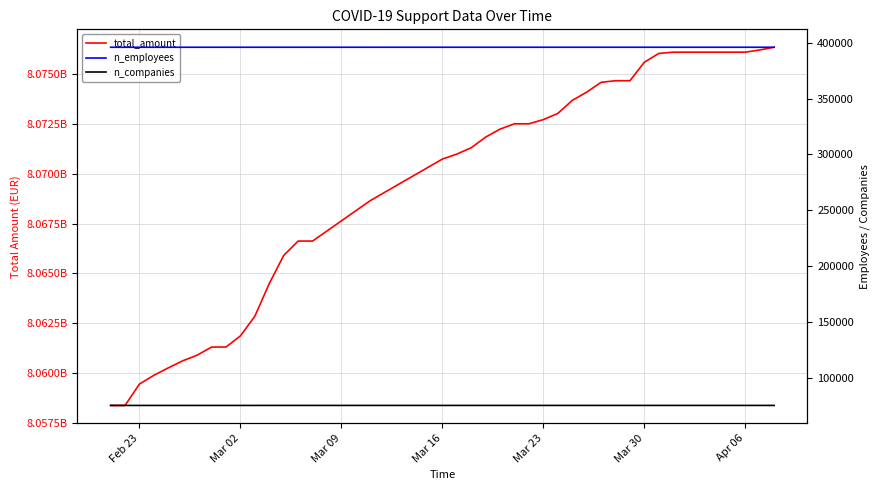

How many data points in n_employees are less than 395972?

16